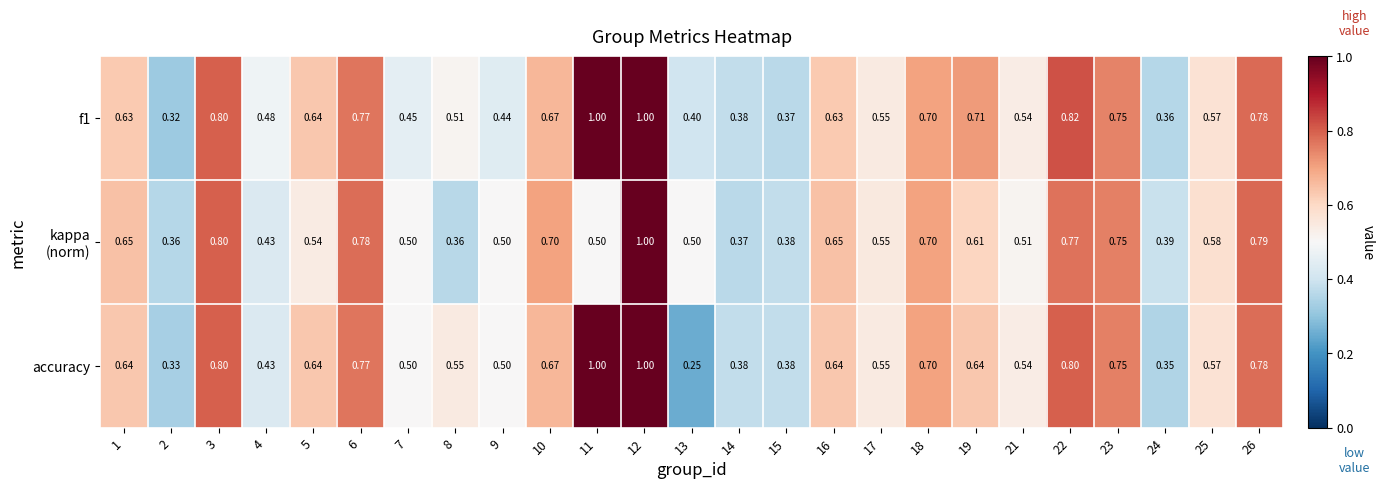

Is the value of accuracy at 12 greater than the value of f1 at 25?

Yes